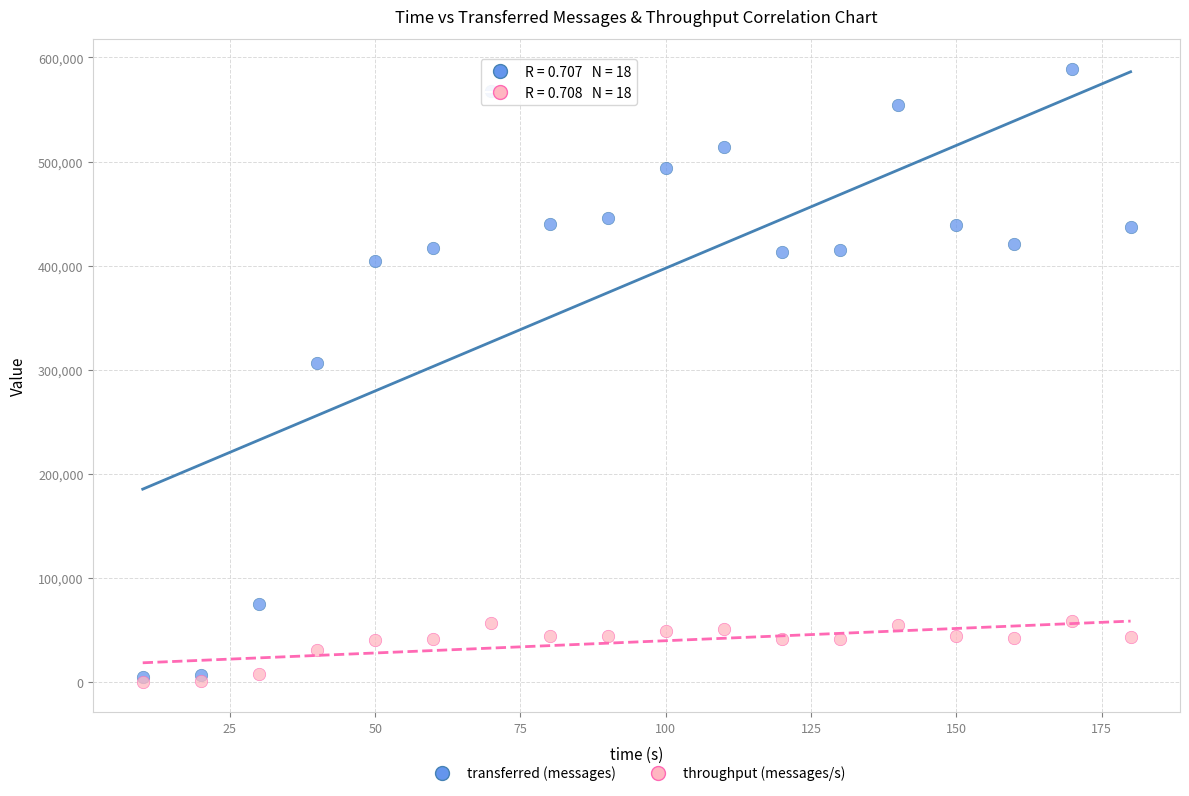

Which series reaches the maximum Y coordinate?

transferred (messages)